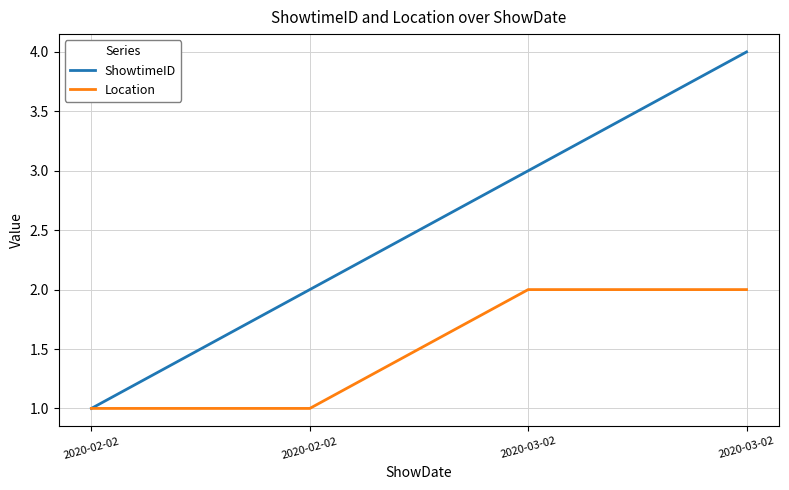

How many categories are shown in the chart?

4